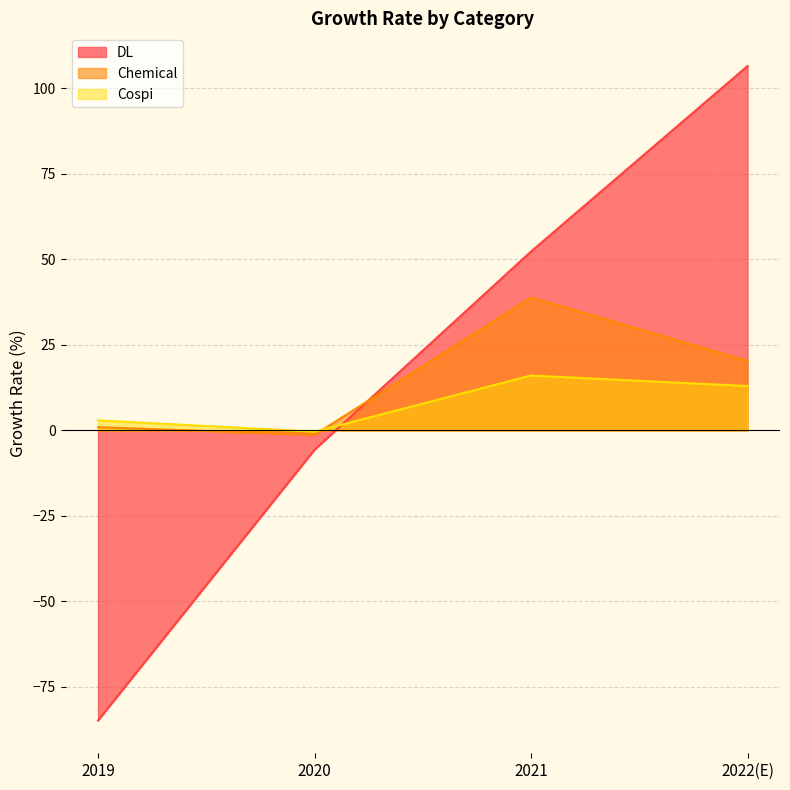

What is the average value of the DL series?

17.1